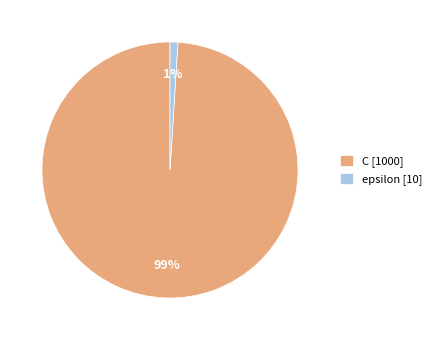

Count the number of slices in the pie.

2